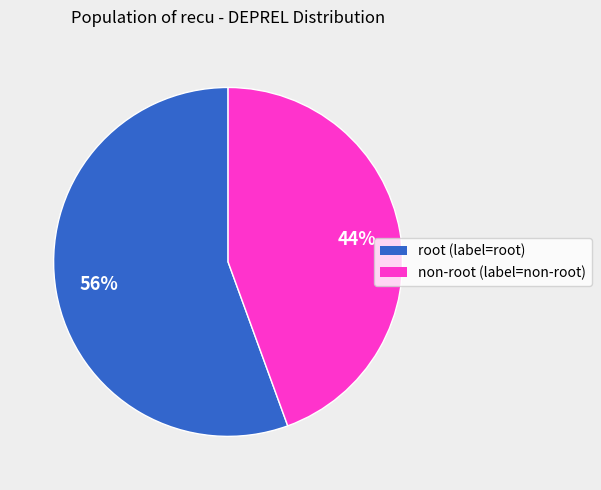

Which category has the biggest portion of the pie?

root (label=root)